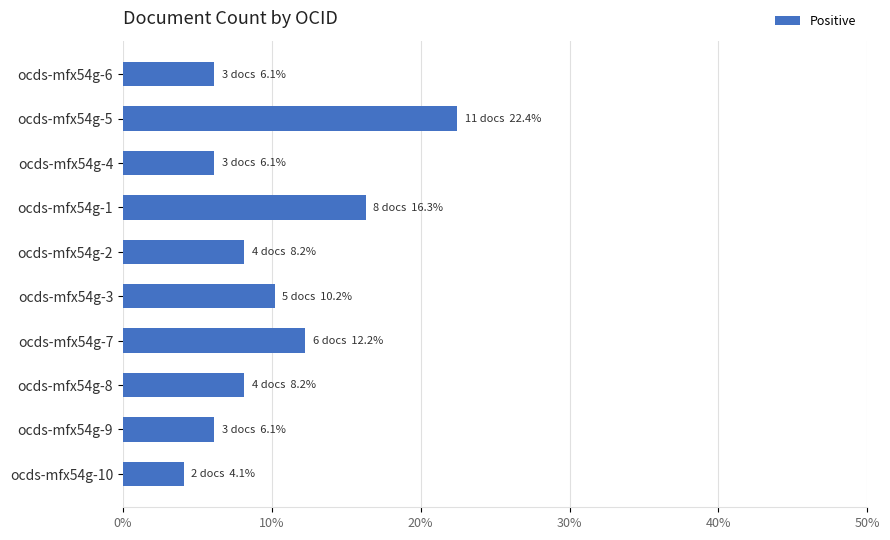

What is the approximate value at ocds-mfx54g-6?

6.1